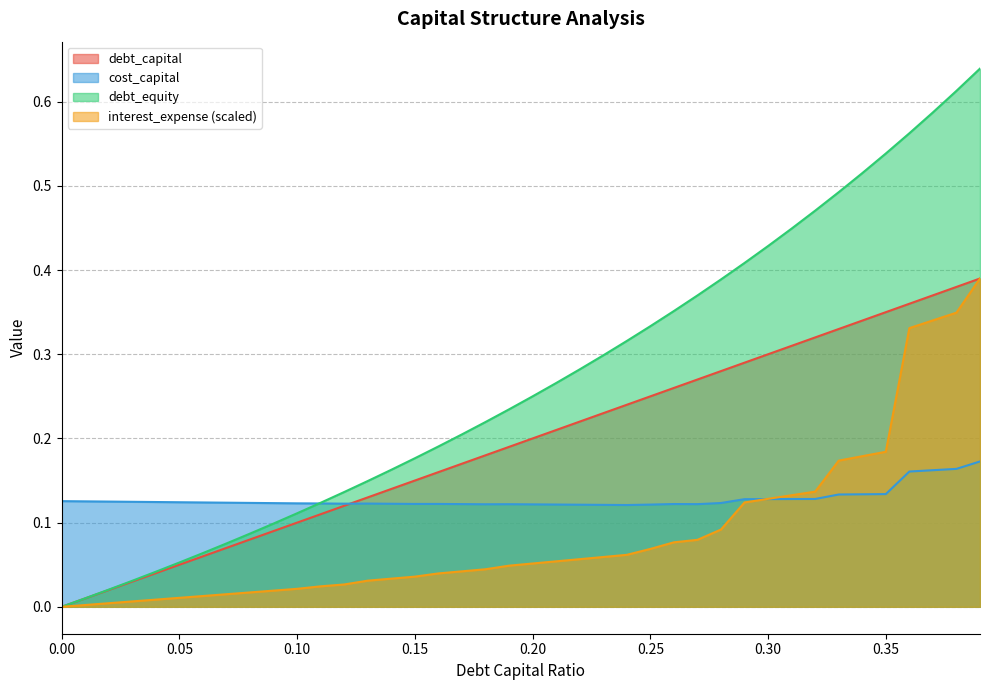

Between which two adjacent categories do debt_equity and cost_capital first intersect?

0.1 and 0.11